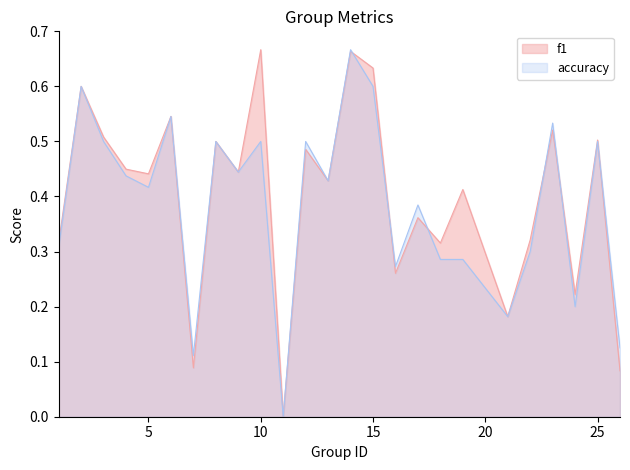

Rank the series at 18 from lowest to highest value.

accuracy, f1